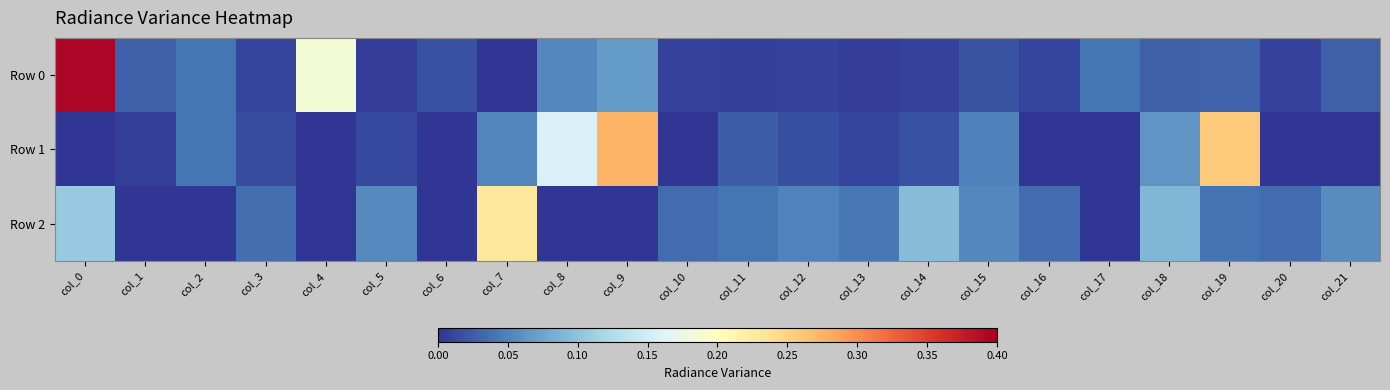

What is the total value across all series at col_8?

0.2